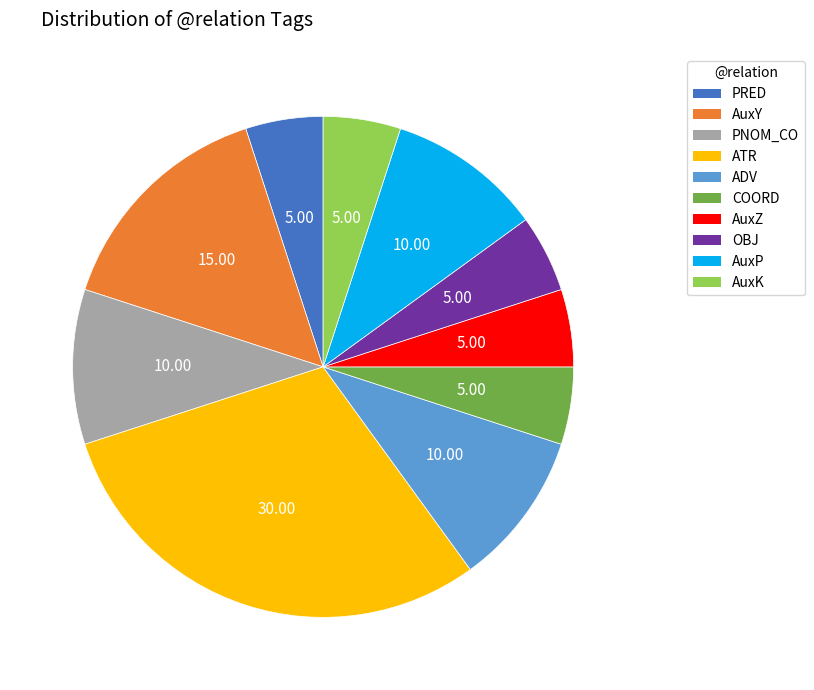

How many segments does this pie chart have?

10